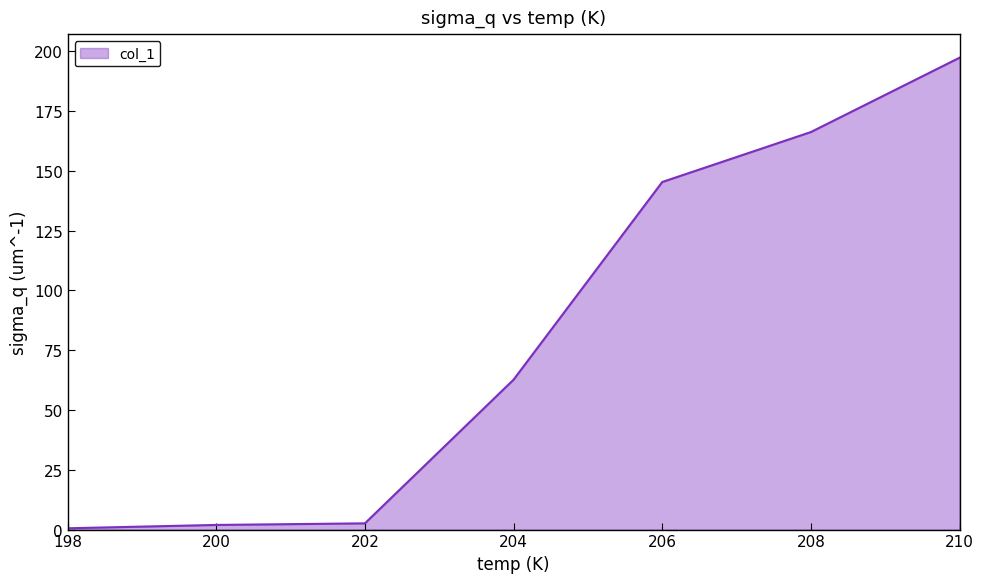

Does the chart have visible grid lines?

No